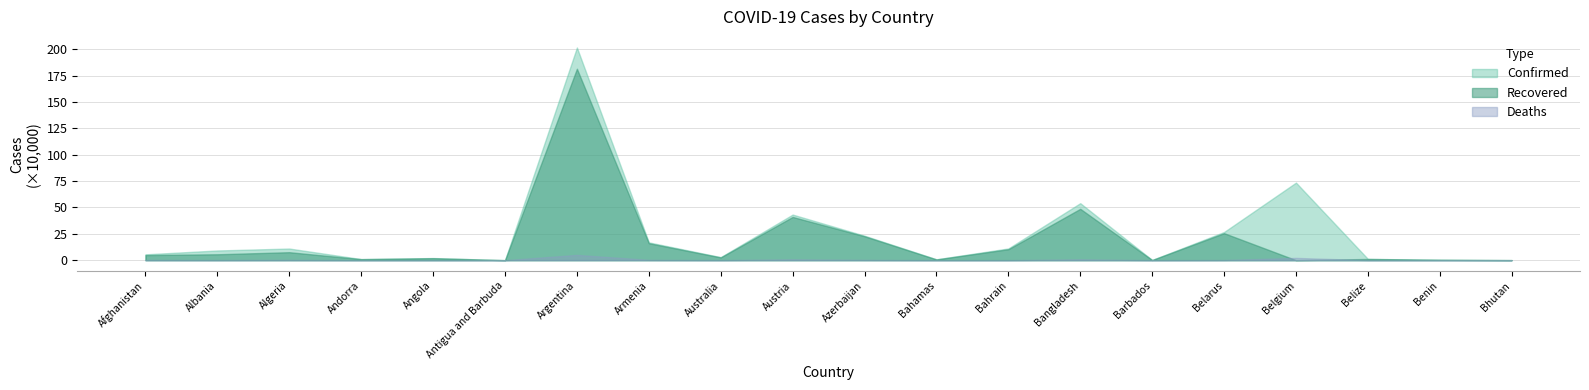

How many interior local valleys does the Recovered series have?

6